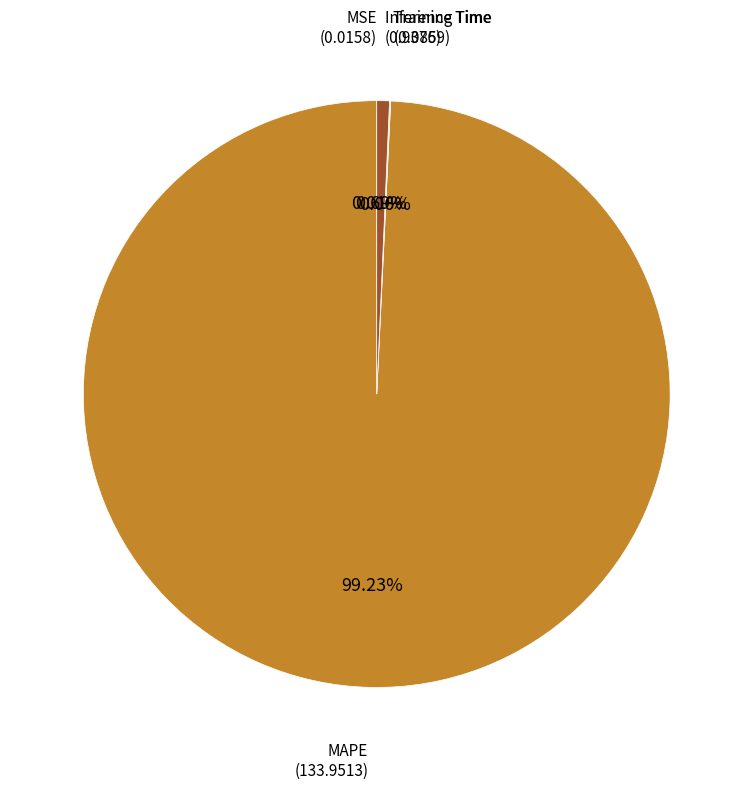

Is there any slice that represents more than half of the pie?

Yes